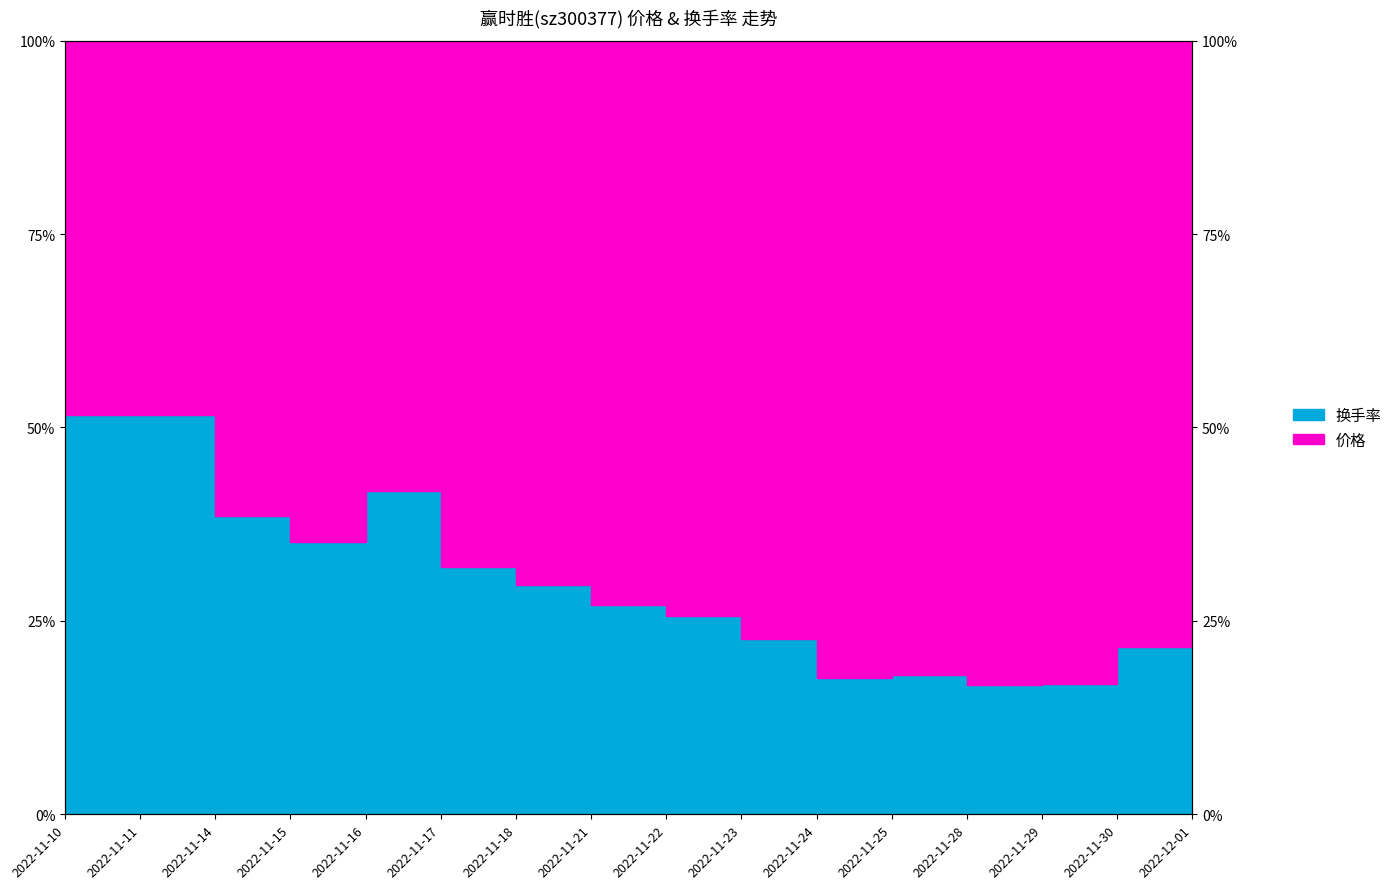

How many values are below 27?

8